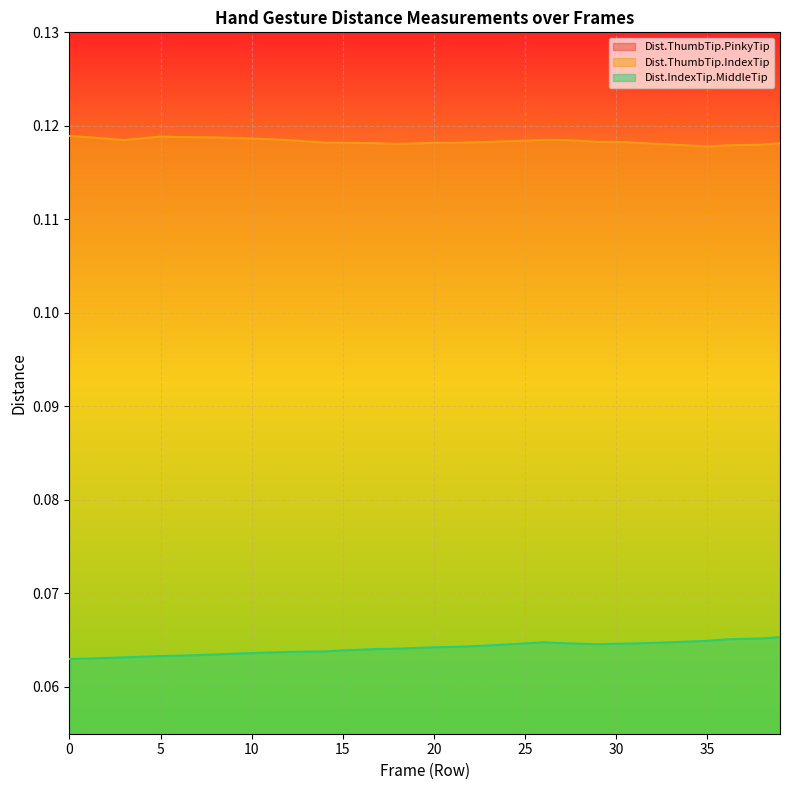

How many lines are shown in the chart?

3